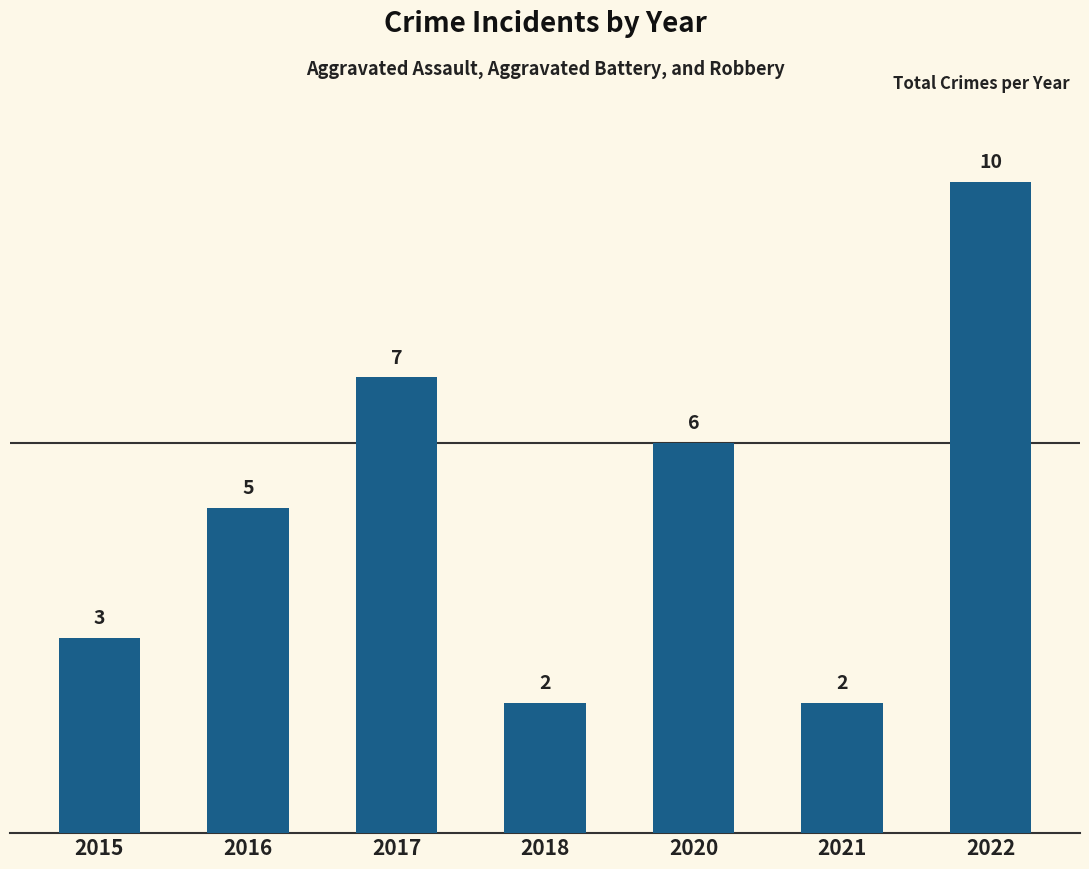

Count the values in the range 2 to 7.

6